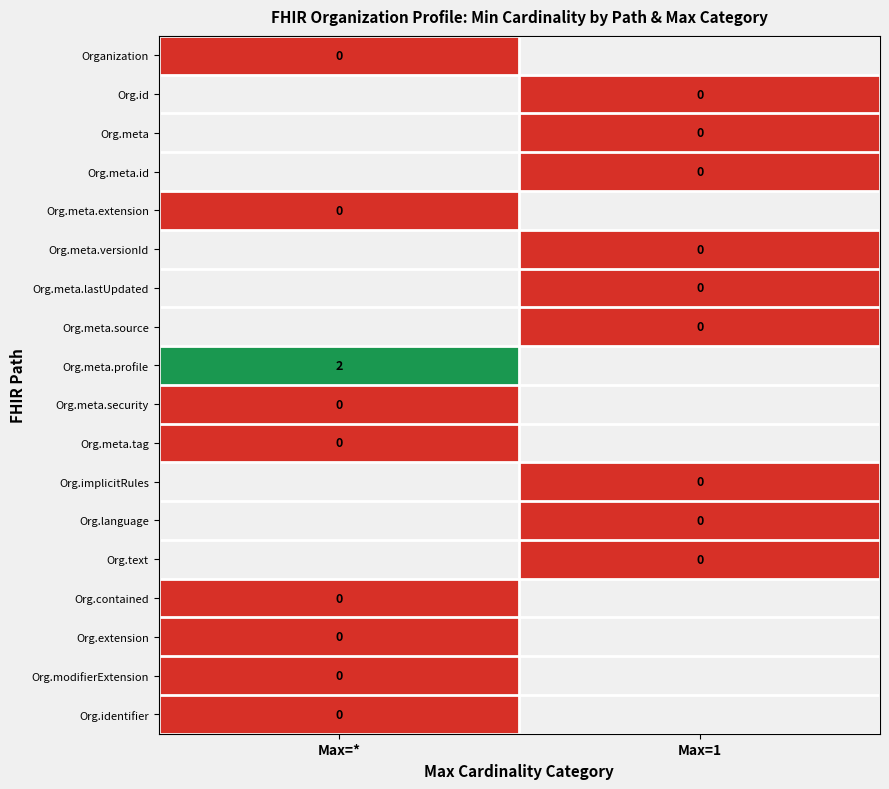

Where is Organization nearest to the value 0?

Max=*